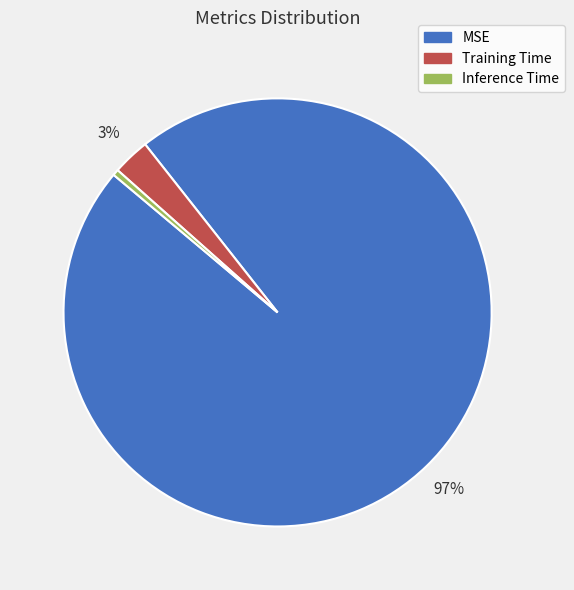

How many segments does this pie chart have?

3